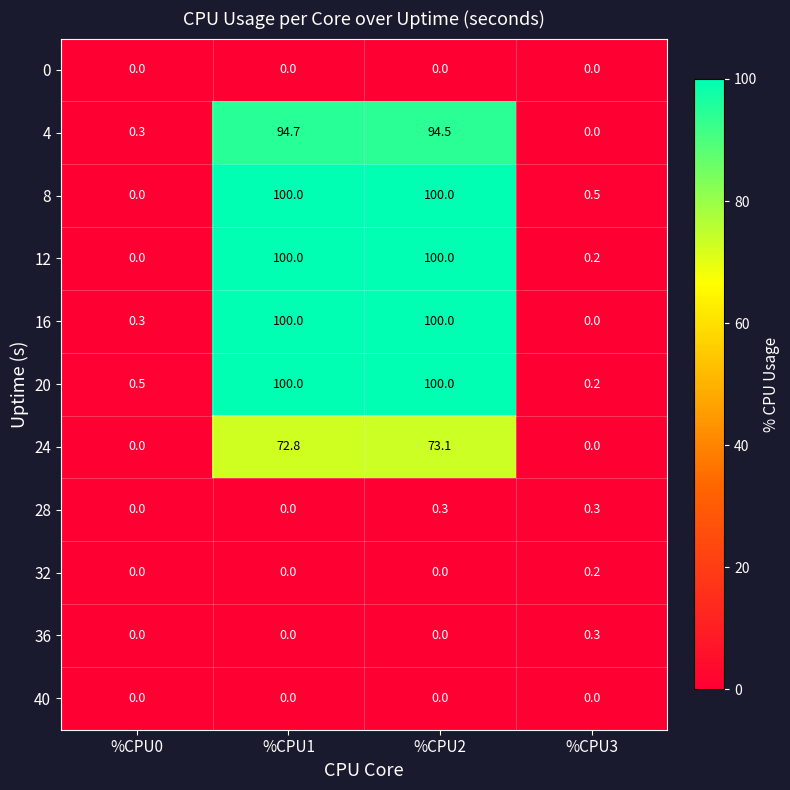

What is the difference between the highest and lowest values at %CPU2?

100.0